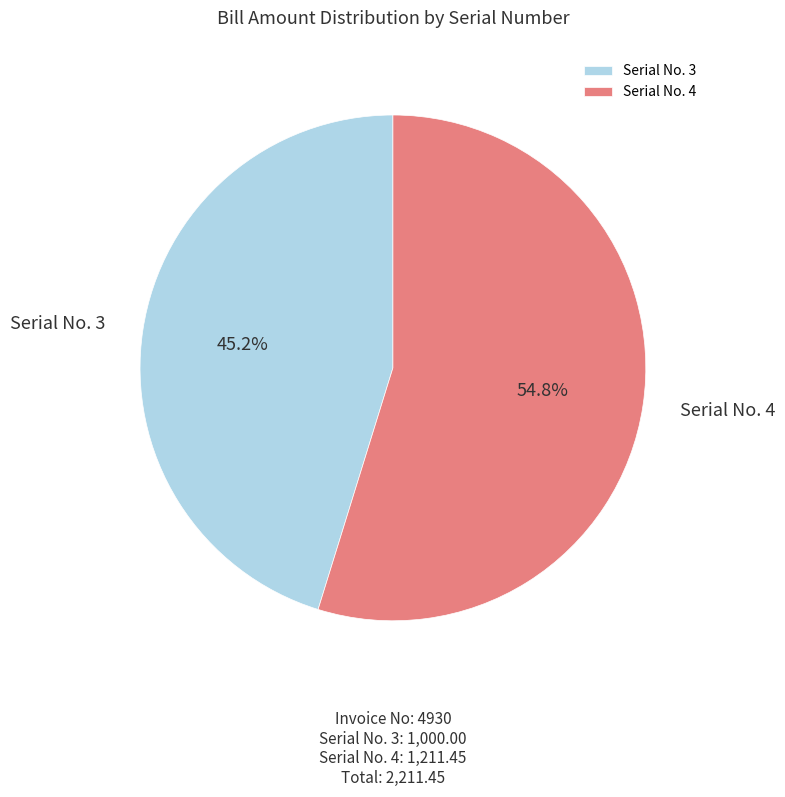

Does Serial No. 3 represent more than half of the total?

No